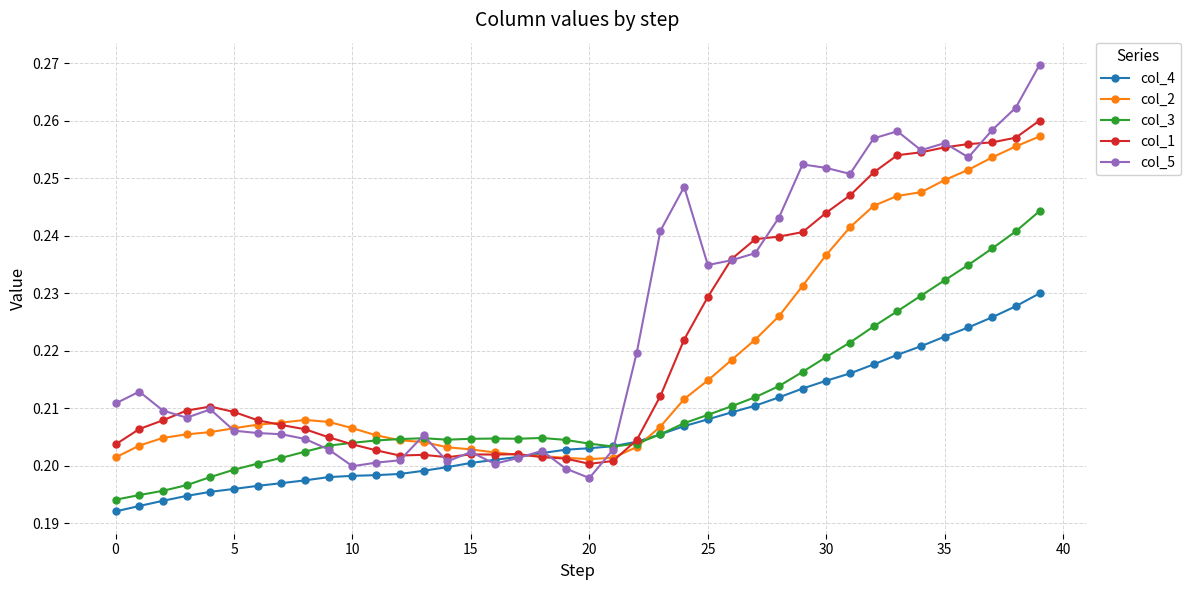

Which series has the largest range (max minus min)?

col_5